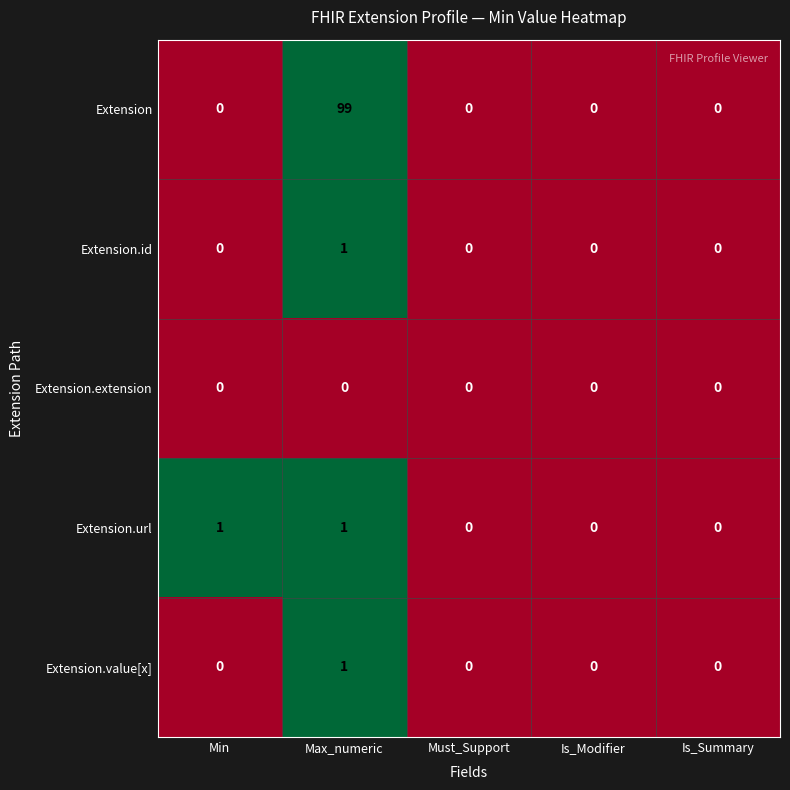

How many Extension.url values are between 0 and 1?

5